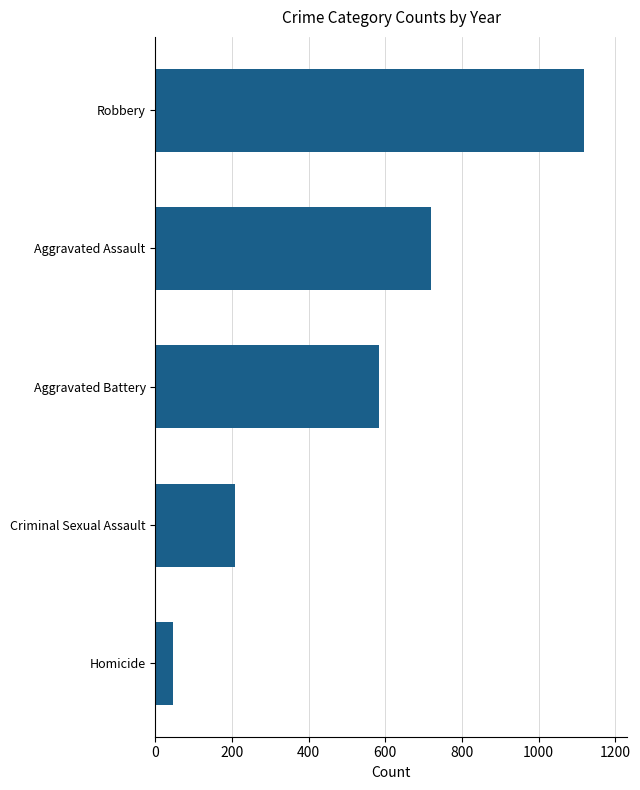

How many categories are shown in the chart?

5